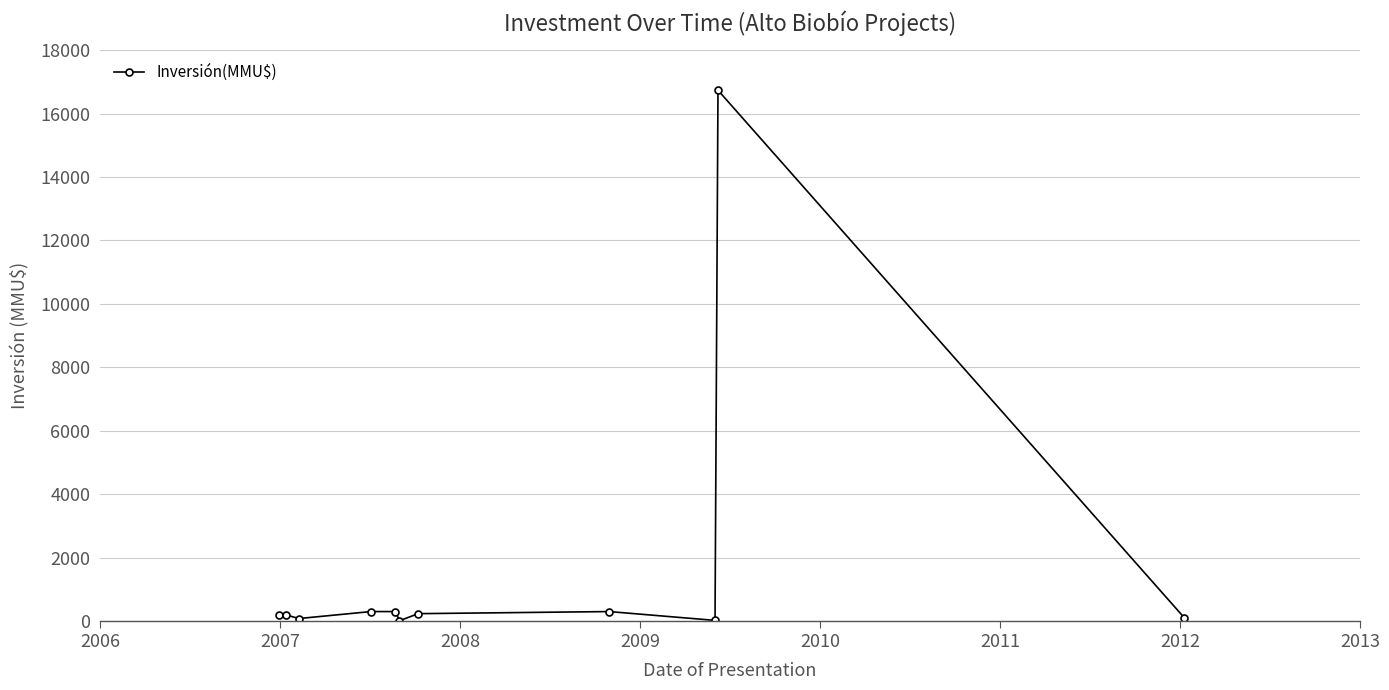

What is the average value?

1680